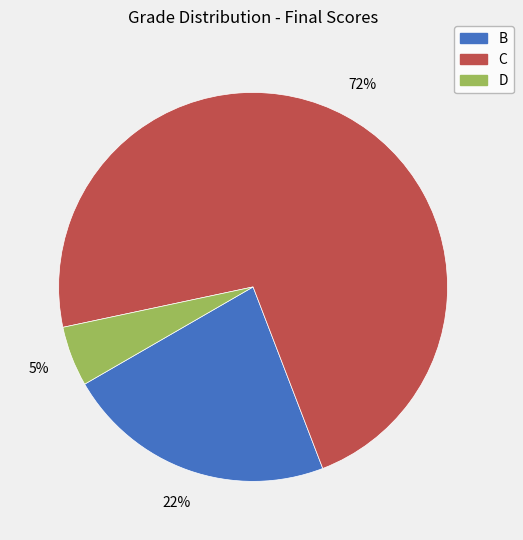

Does any single category account for the majority?

Yes